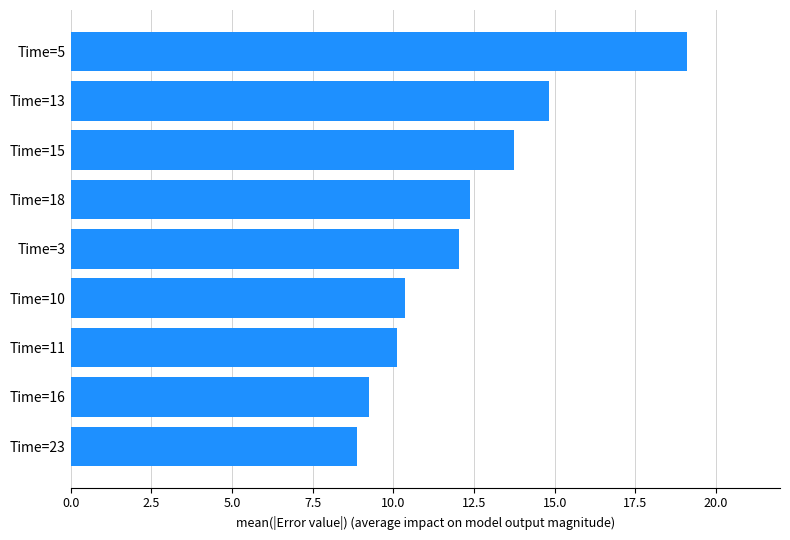

What is the difference between the maximum and minimum values?

10.3